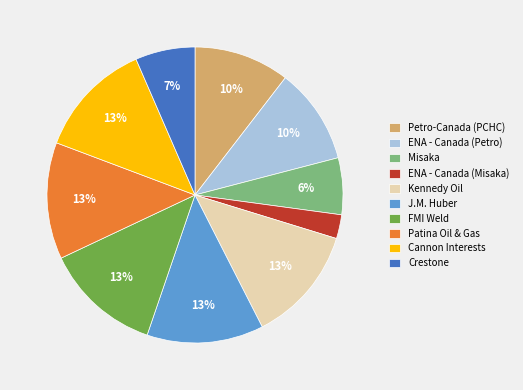

How many segments does this pie chart have?

10